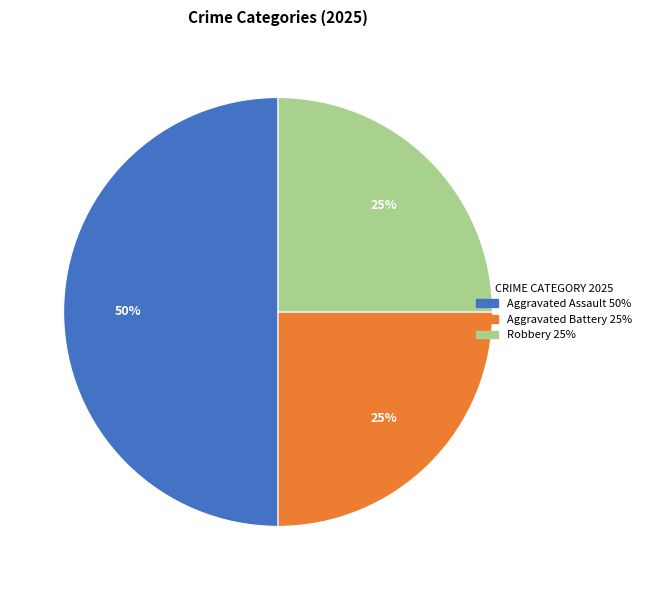

Which slice is the largest?

Aggravated Assault